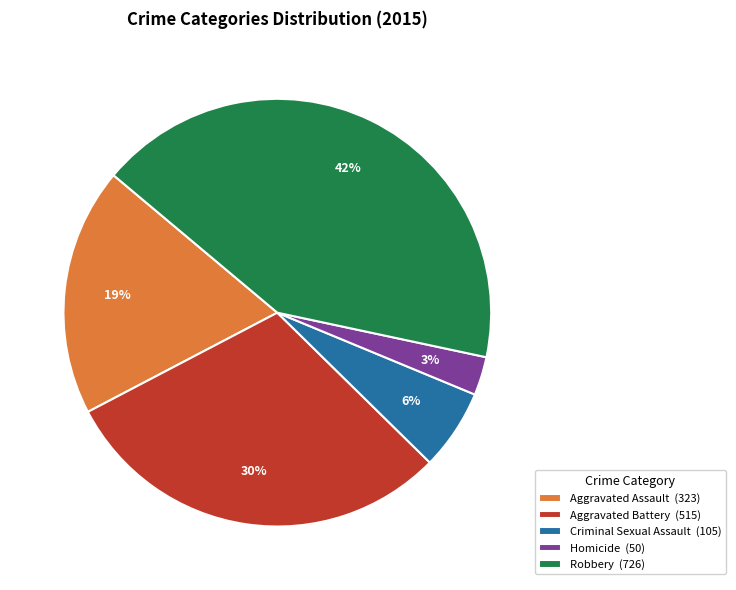

To the nearest percent, what is the average slice percentage?

20%